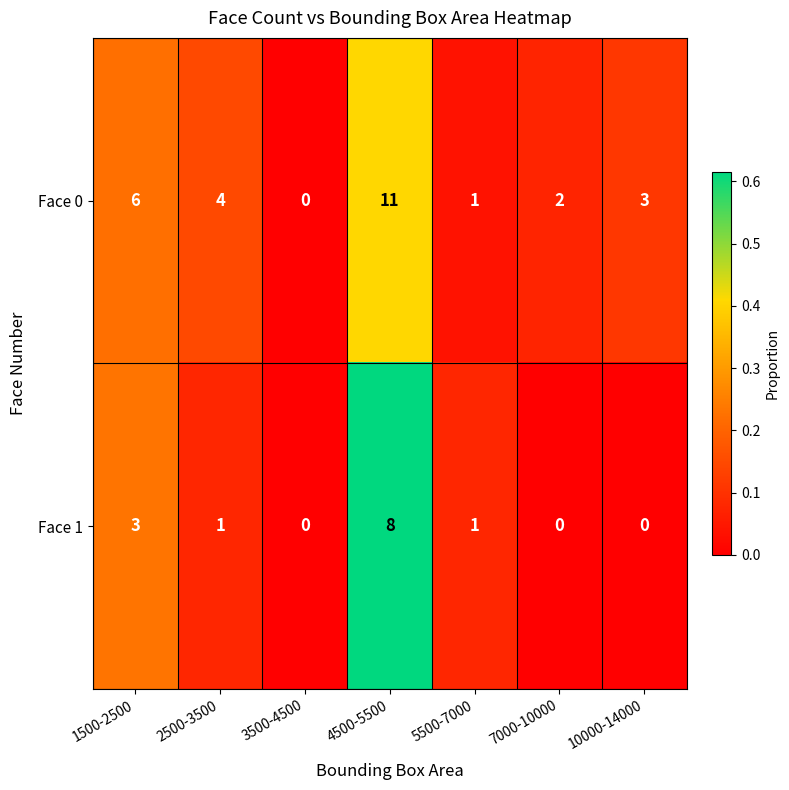

At which label does Face 1 first exceed 1?

1500-2500